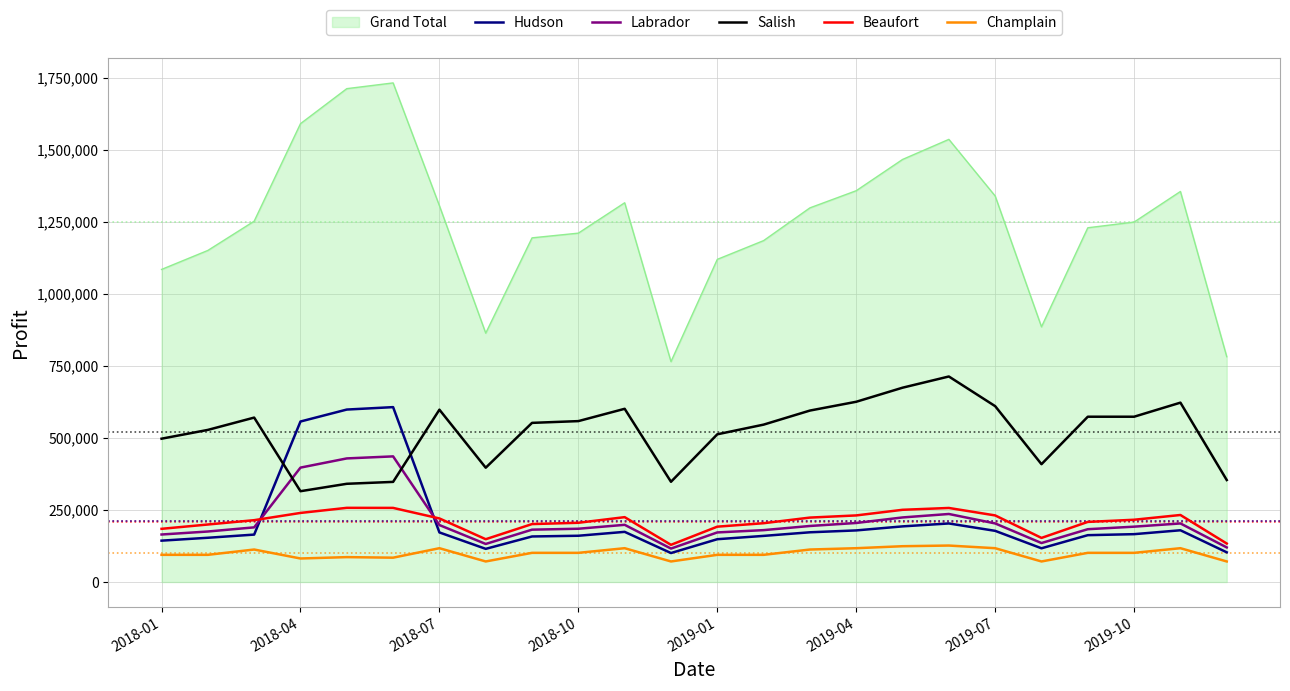

What is the minimum value shown in the chart?

71300.0